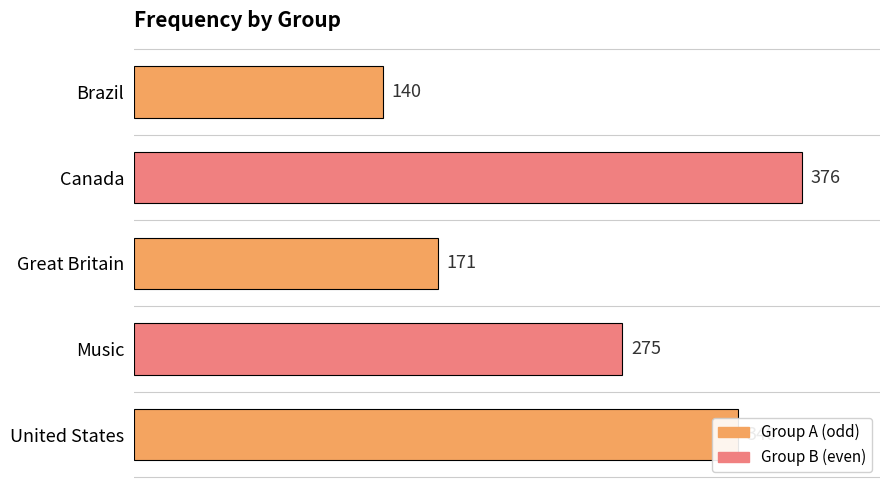

How many values are between 171 and 340?

3